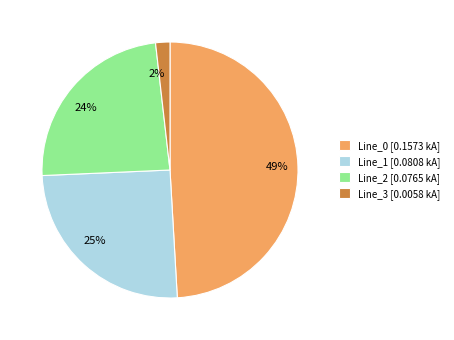

Is it true that Line_0 is 49% of the pie?

True